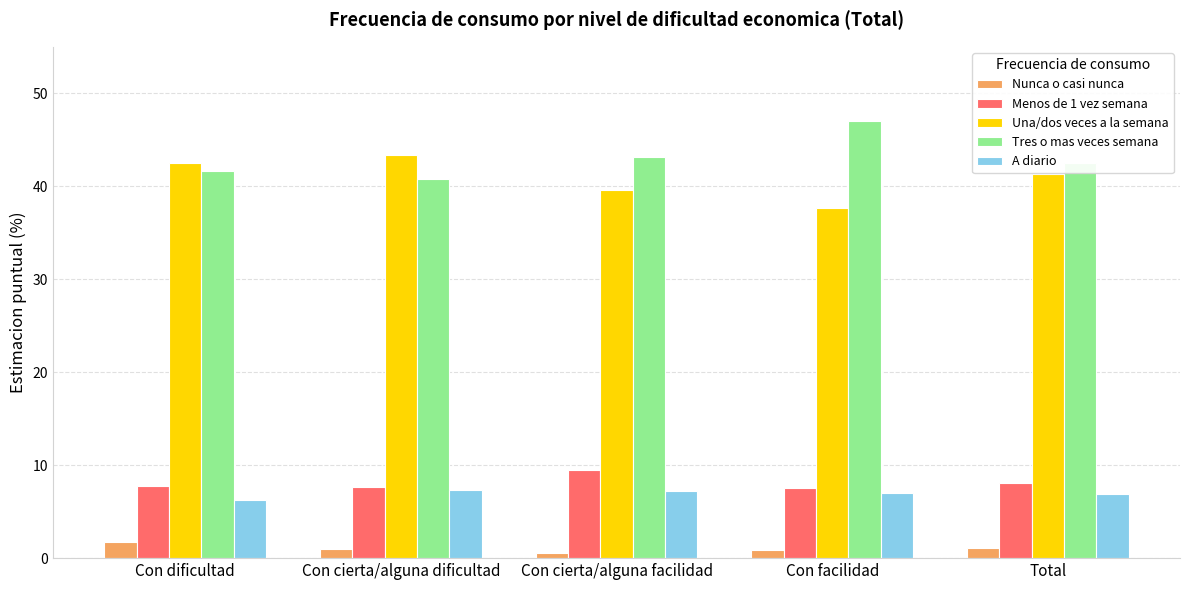

Is the value of Menos de 1 vez semana at Con dificultad greater than the value of Tres o mas veces semana at Con cierta/alguna dificultad?

No